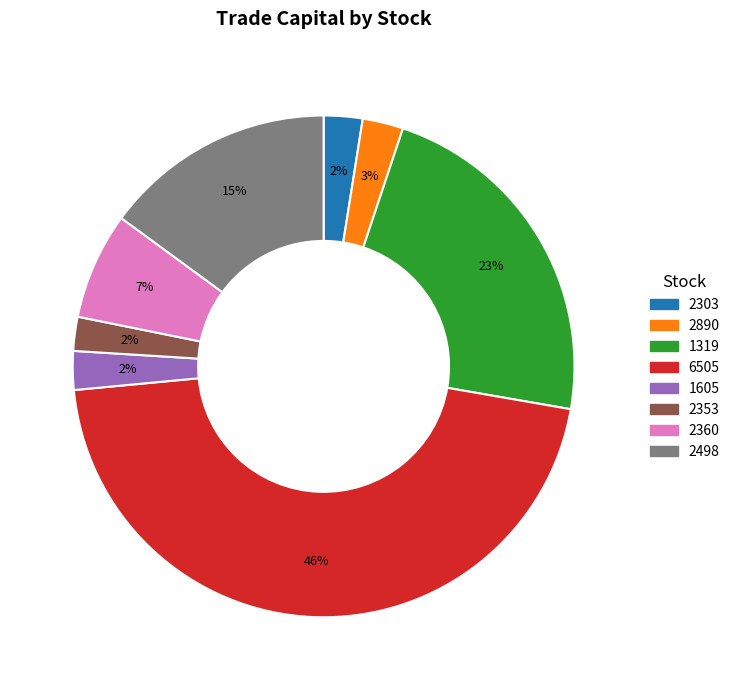

Do 2498 and 2360 together represent more than half of the pie?

No